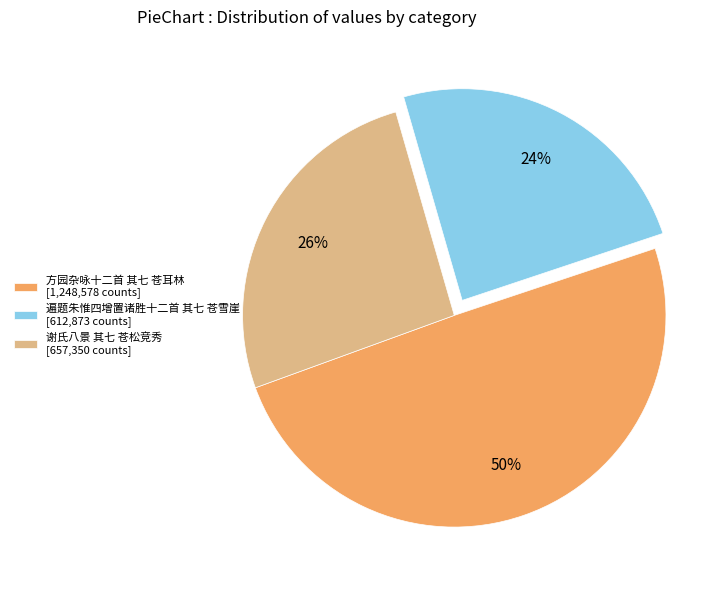

Which slice is the smallest?

遍题朱惟四增置诸胜十二首 其七 苍雪崖